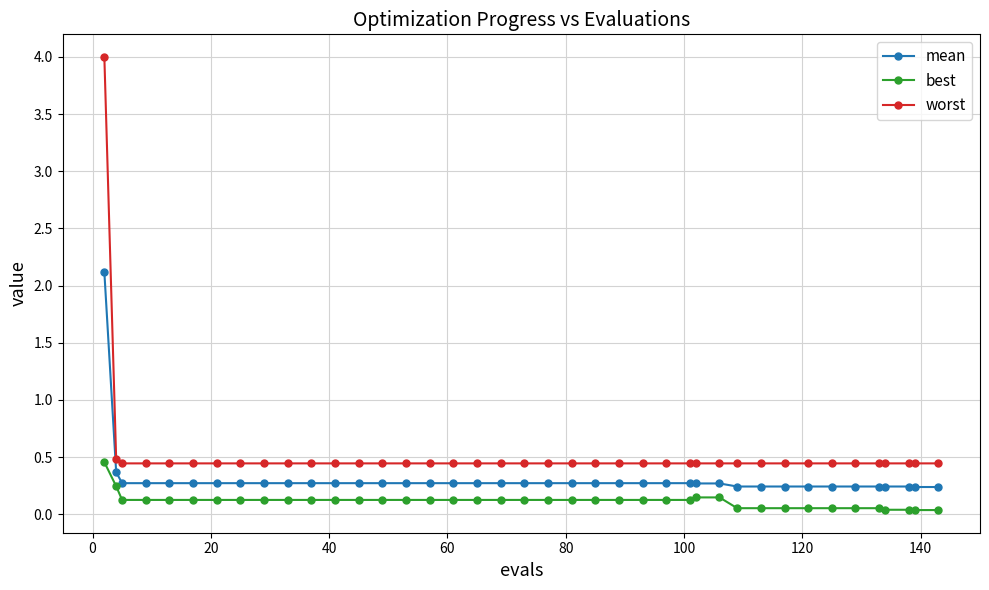

What are all the series names shown in the legend?

mean, best, worst